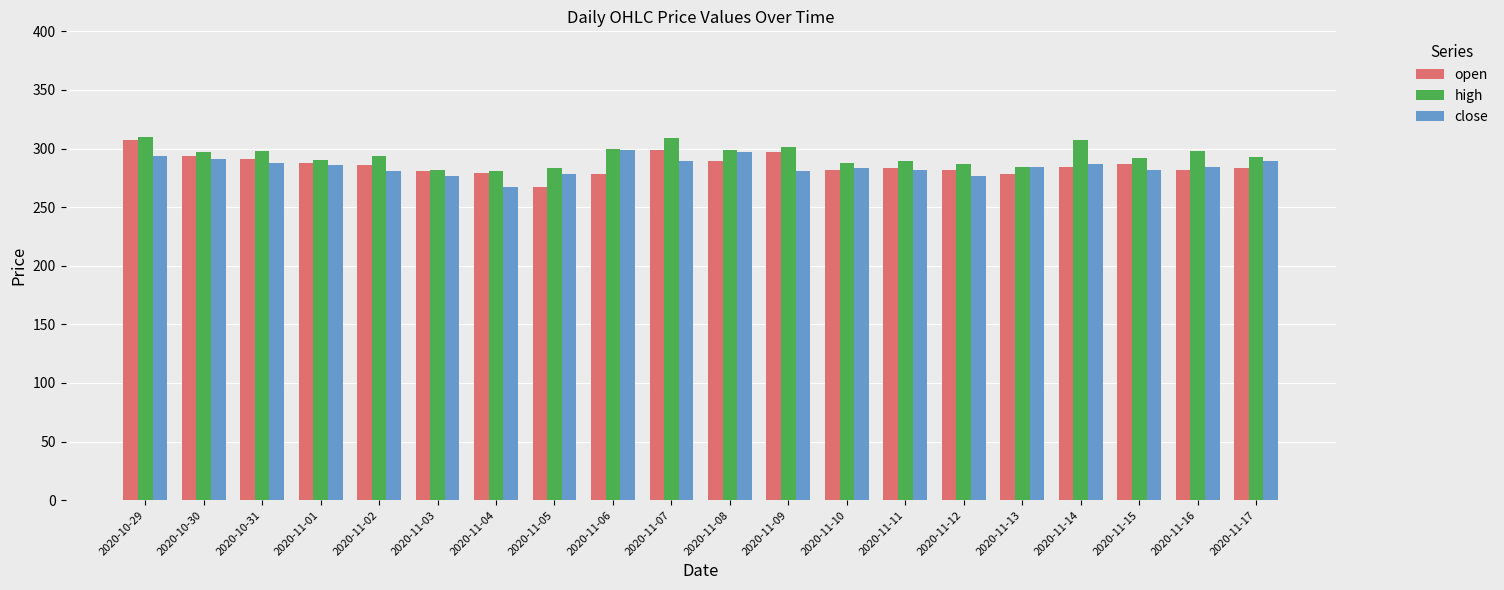

What are all the series names shown in the legend?

open, high, close